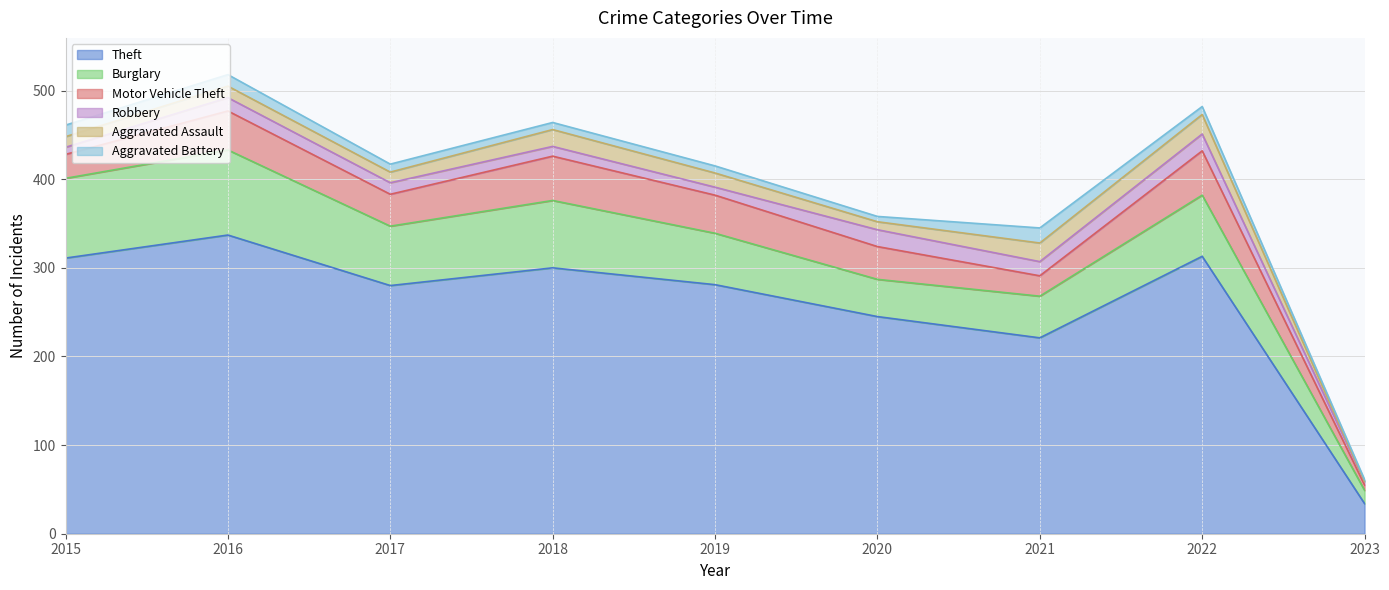

What value does the Burglary series have at 2021, to the nearest 5?

45